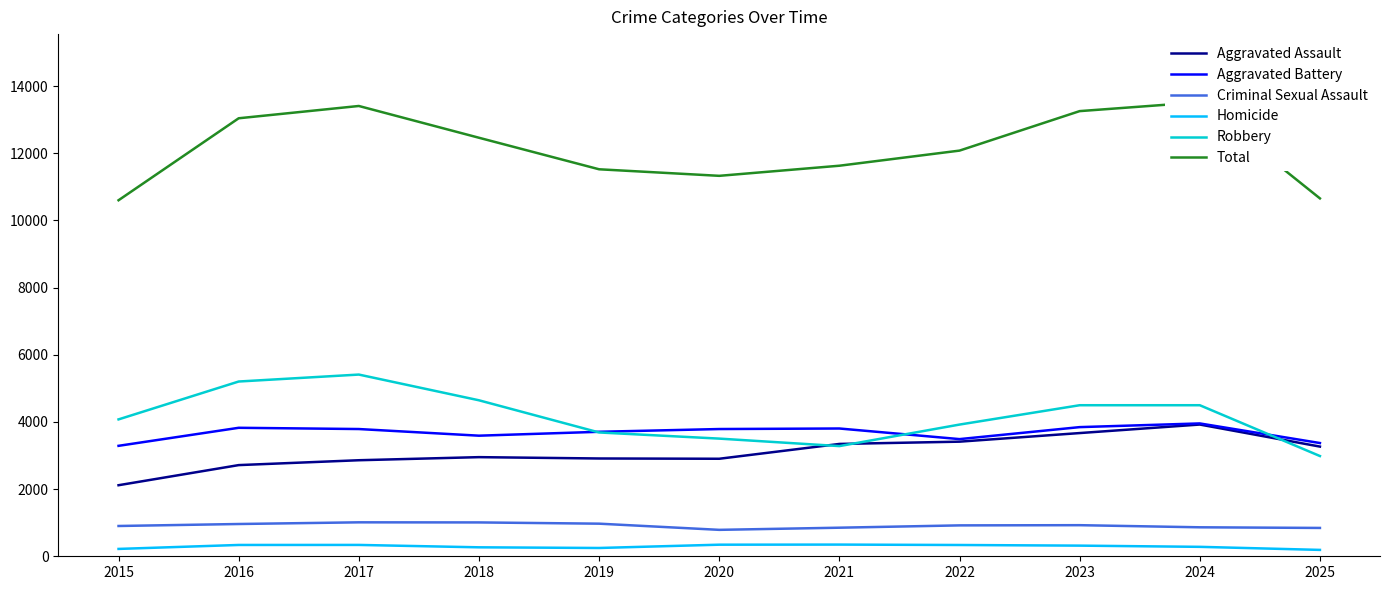

What is the difference between the maximum and minimum values in the Homicide series?

158